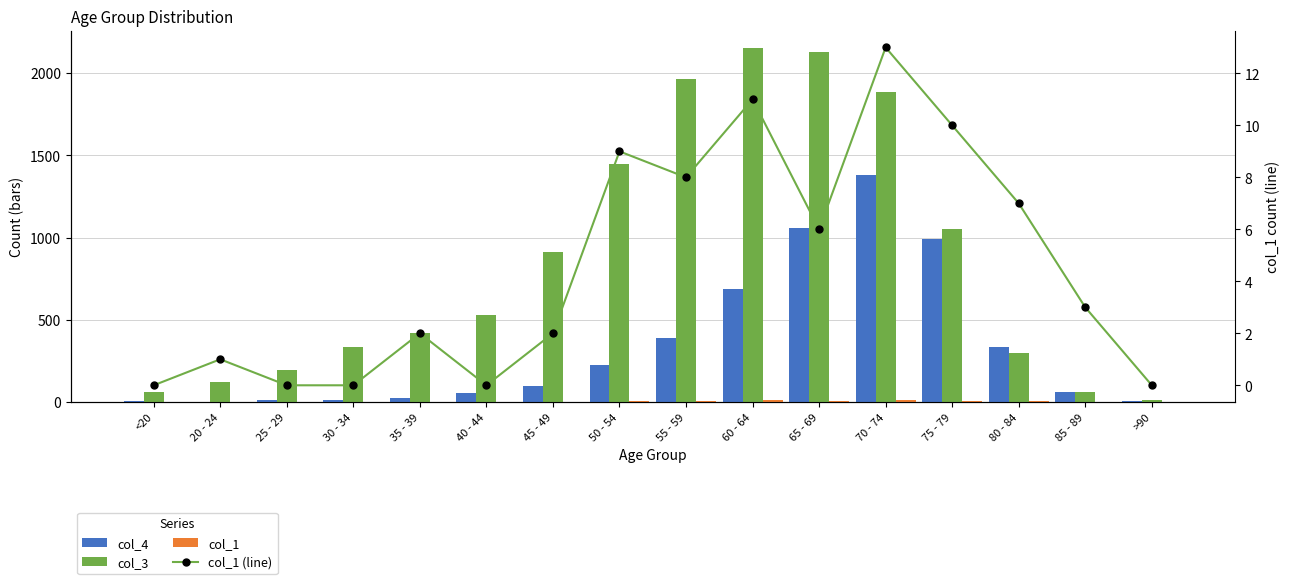

The value of col_4 at 20 - 24 is 3. True or false?

False